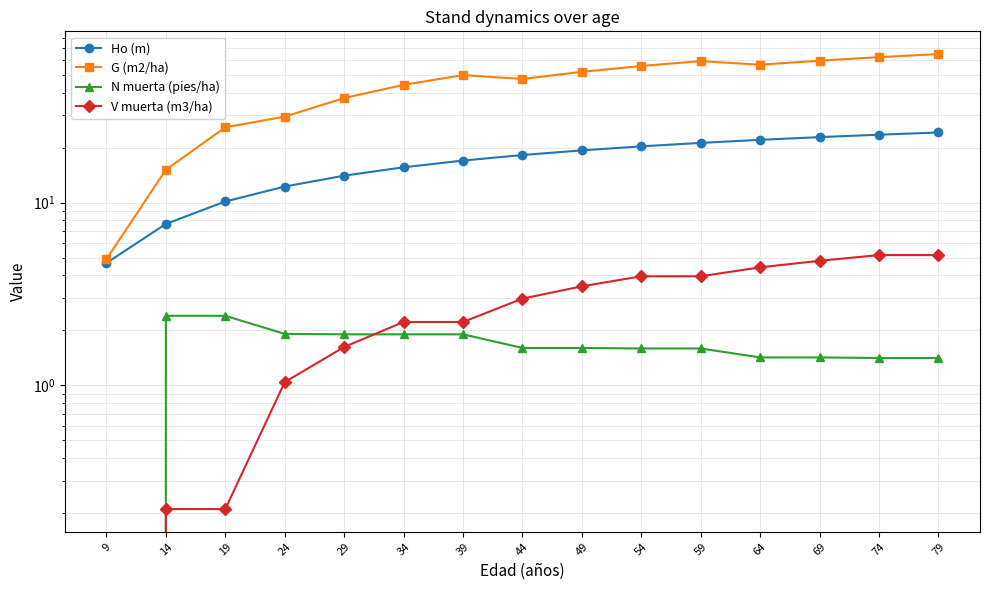

How many intersections are there between N muerta (pies/ha) and V muerta (m3/ha)?

1